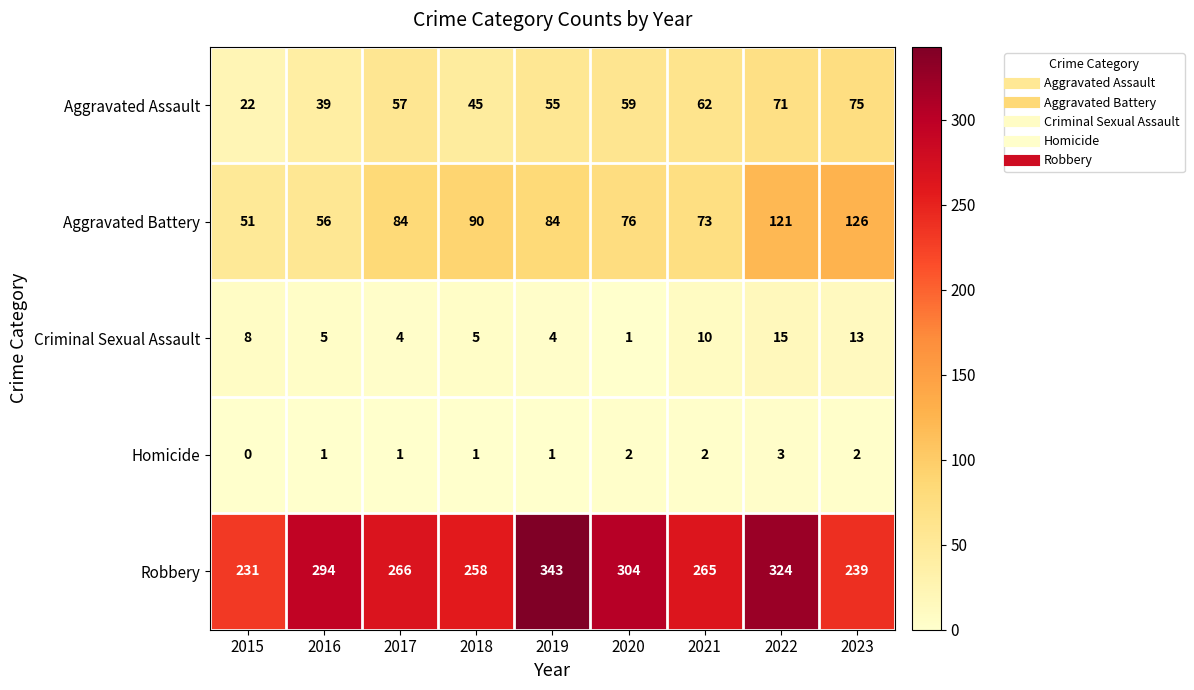

What is the difference between the Robbery values at 2016 and 2021?

29